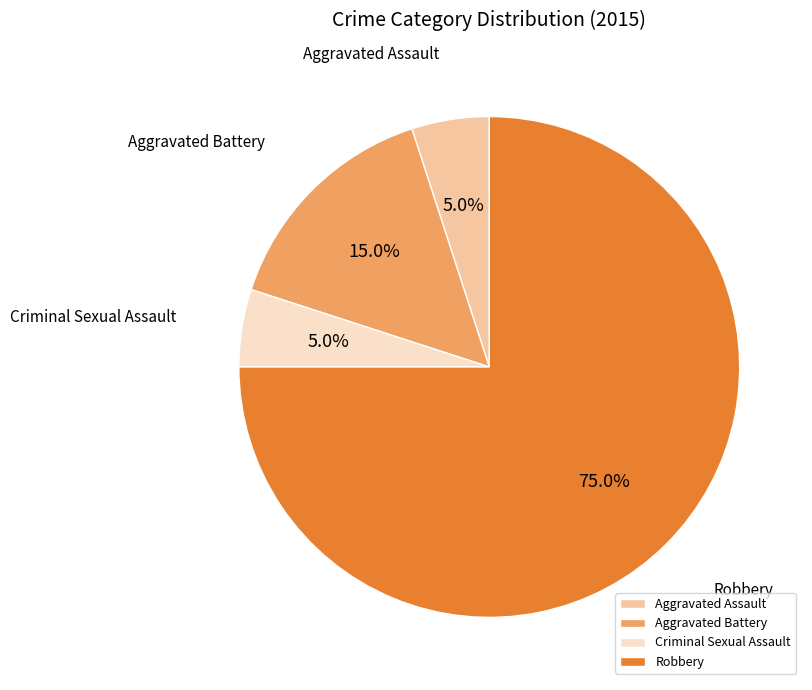

What portion of the pie excludes Aggravated Assault?

95.0%